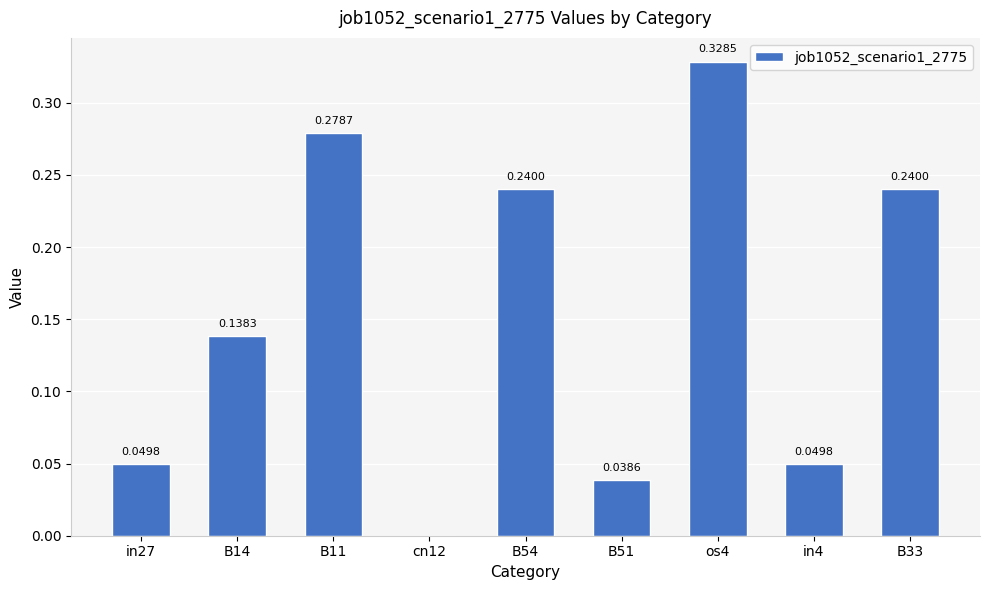

True or false: the data shows 0.0 at in27.

True